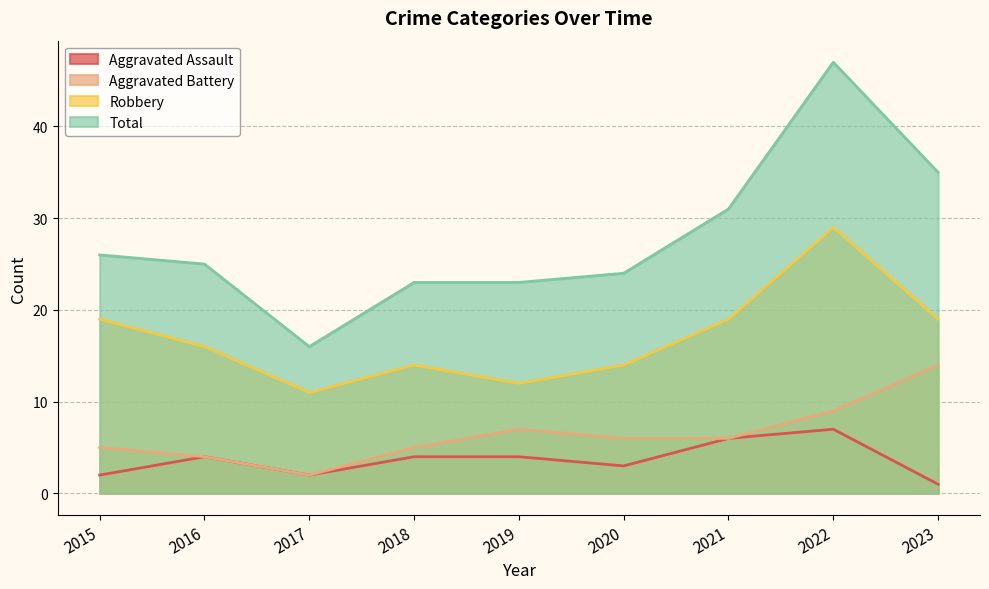

How many interior local valleys does the Aggravated Assault series have?

2